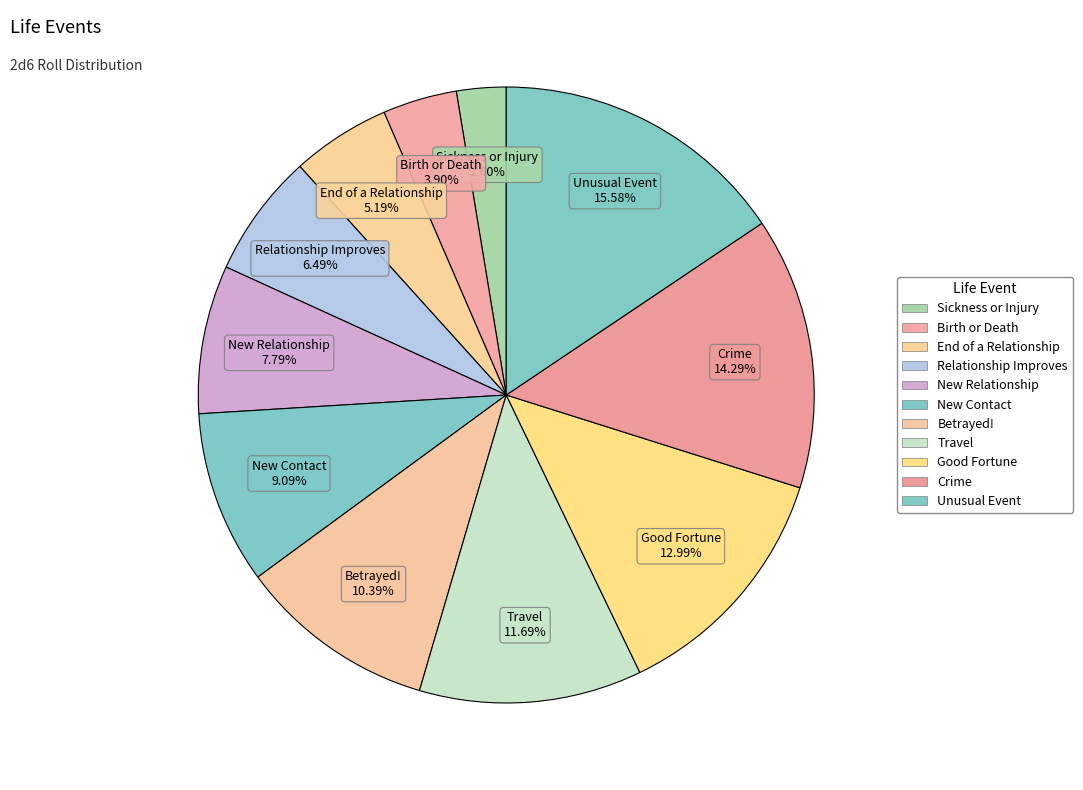

To the nearest percent, what percentage of the pie is Betrayed!?

10%